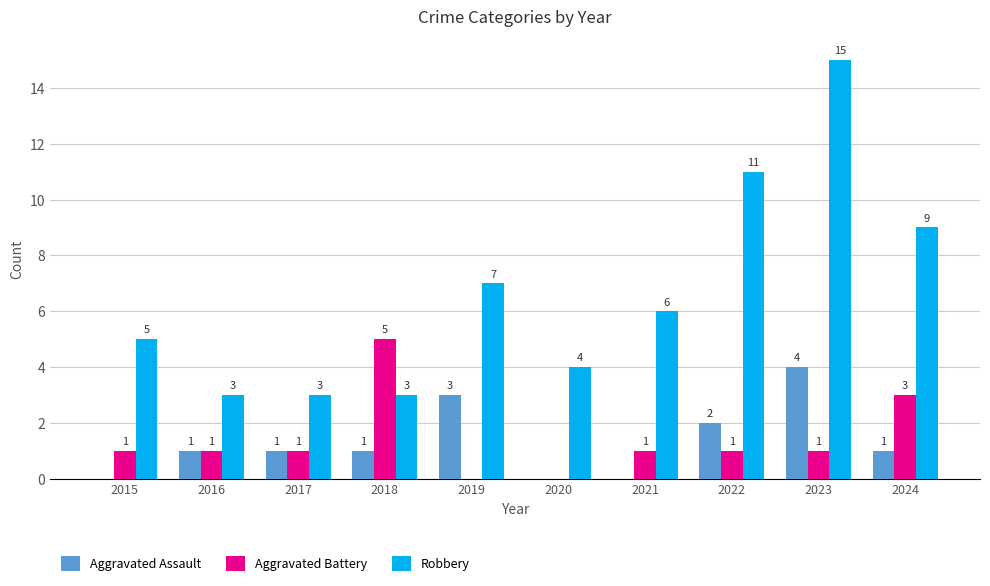

Reading left to right, what are all the values shown in this chart?

Aggravated Assault: 0	1	1	1	3	0	0	2	4	1
Aggravated Battery: 1	1	1	5	0	0	1	1	1	3
Robbery: 5	3	3	3	7	4	6	11	15	9